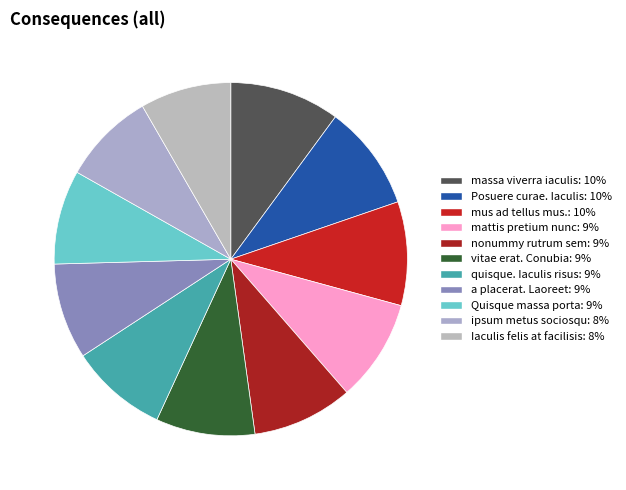

To the nearest percent, what is the difference between the largest and smallest slice percentages?

2%